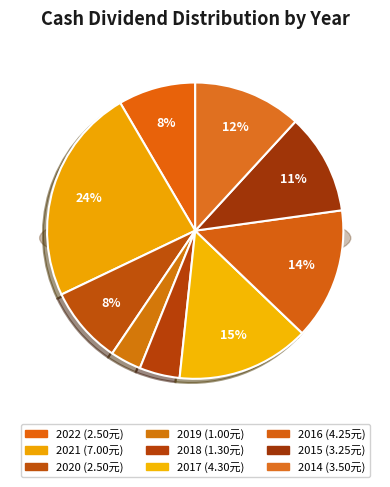

Is there any slice that represents more than half of the pie?

No